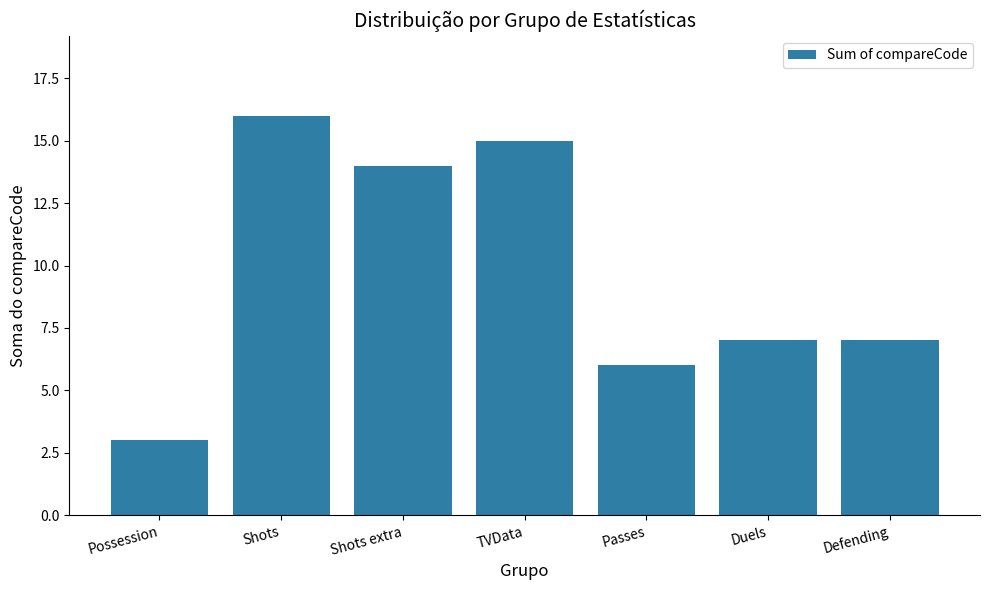

The value at Duels is 7. True or false?

True